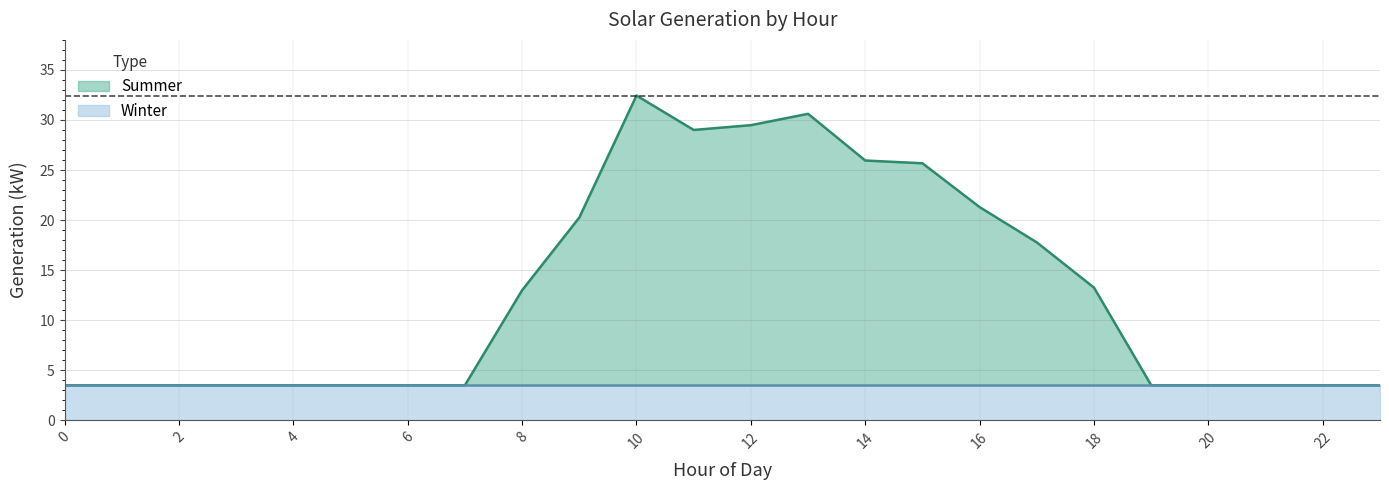

List the labels in order of value, largest first.

10, 13, 12, 11, 14, 15, 16, 9, 17, 18, 8, 0, 1, 2, 3, 4, 5, 6, 7, 19, 20, 21, 22, 23